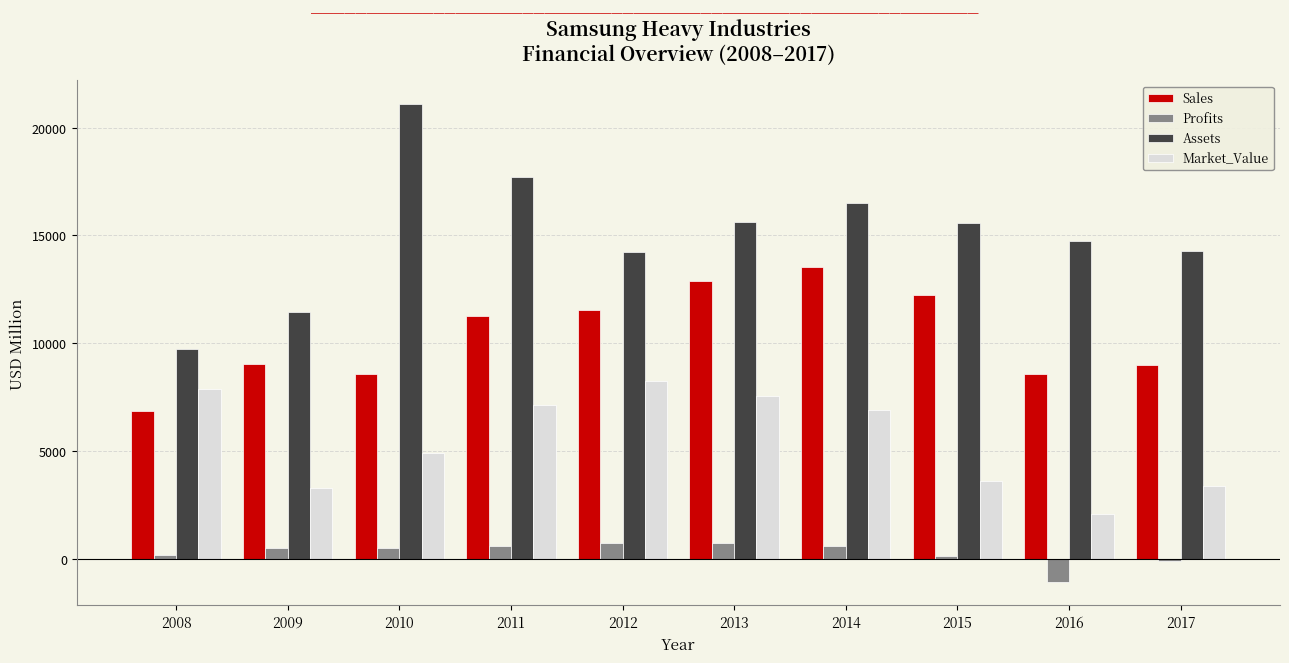

How many distinct data groups are displayed?

4